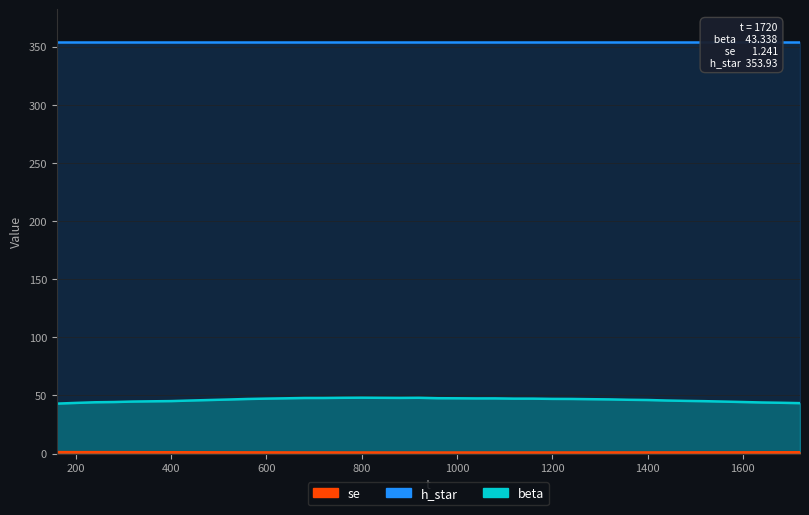

Which category has the highest value across all series?

800